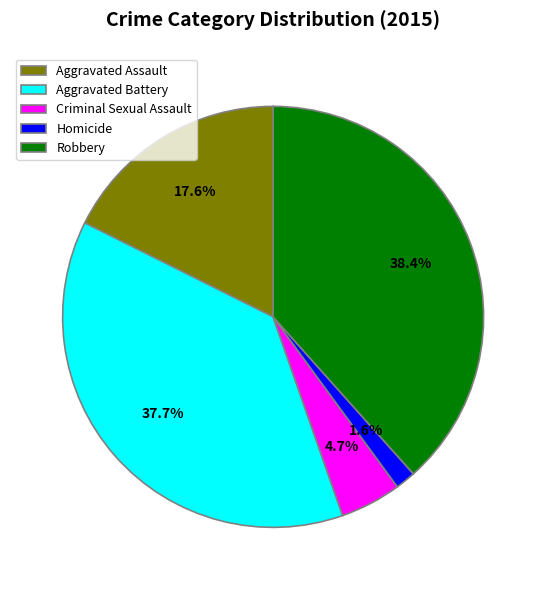

To the nearest percent, what is the combined percentage of Aggravated Assault and Aggravated Battery?

55%